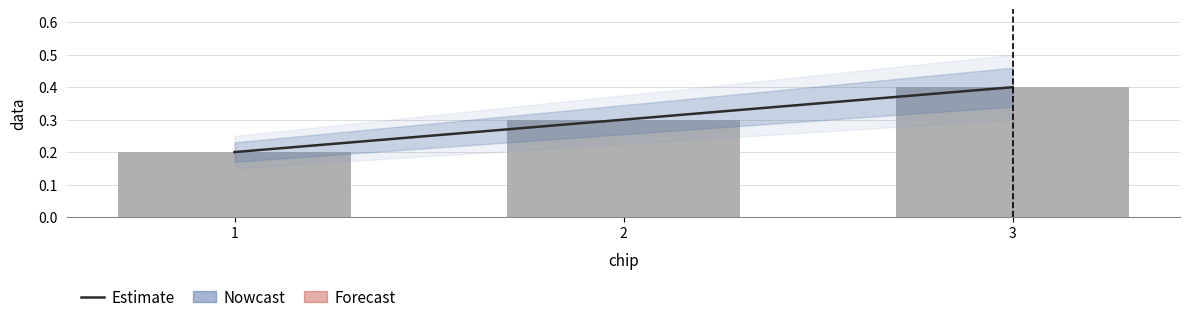

What is the change in value from 2 to 3?

+0.1